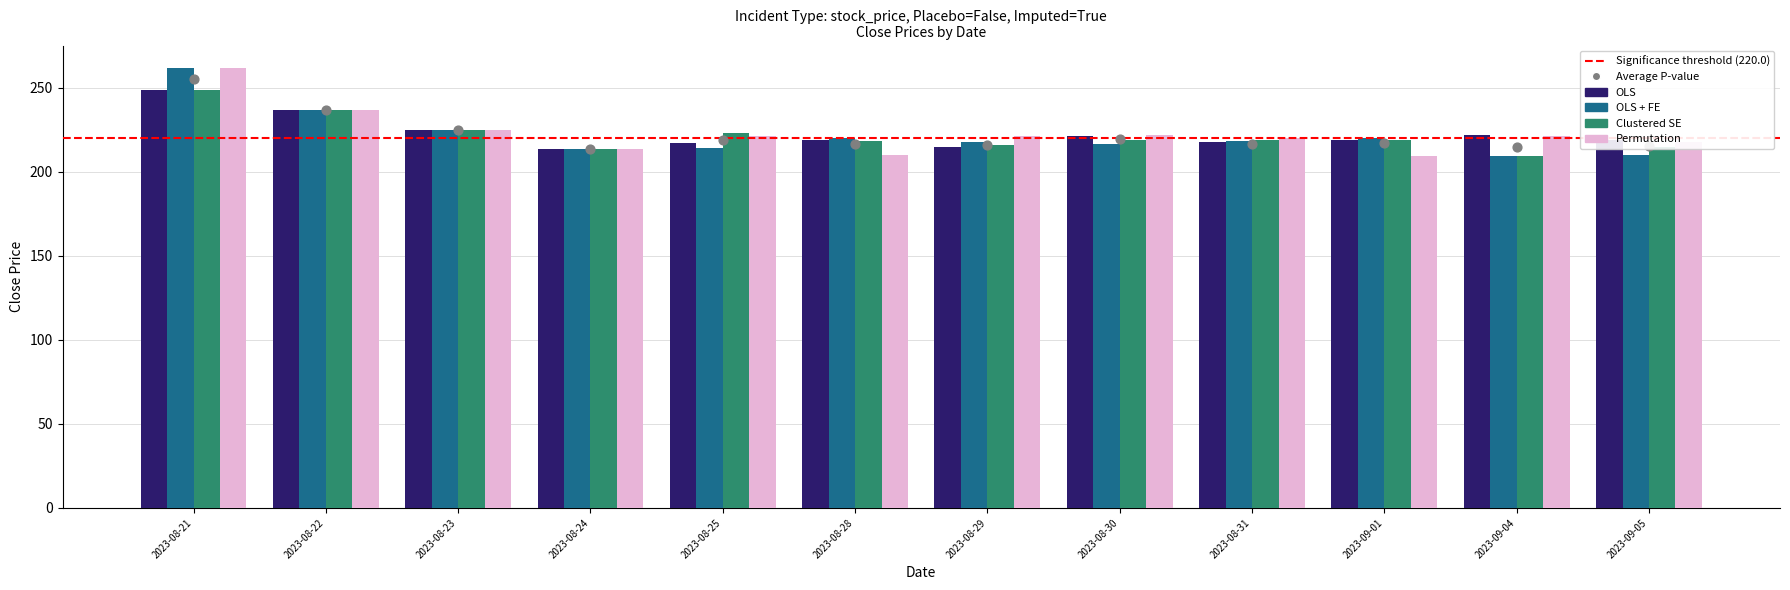

Which series reaches the maximum Y coordinate?

OLS + FE